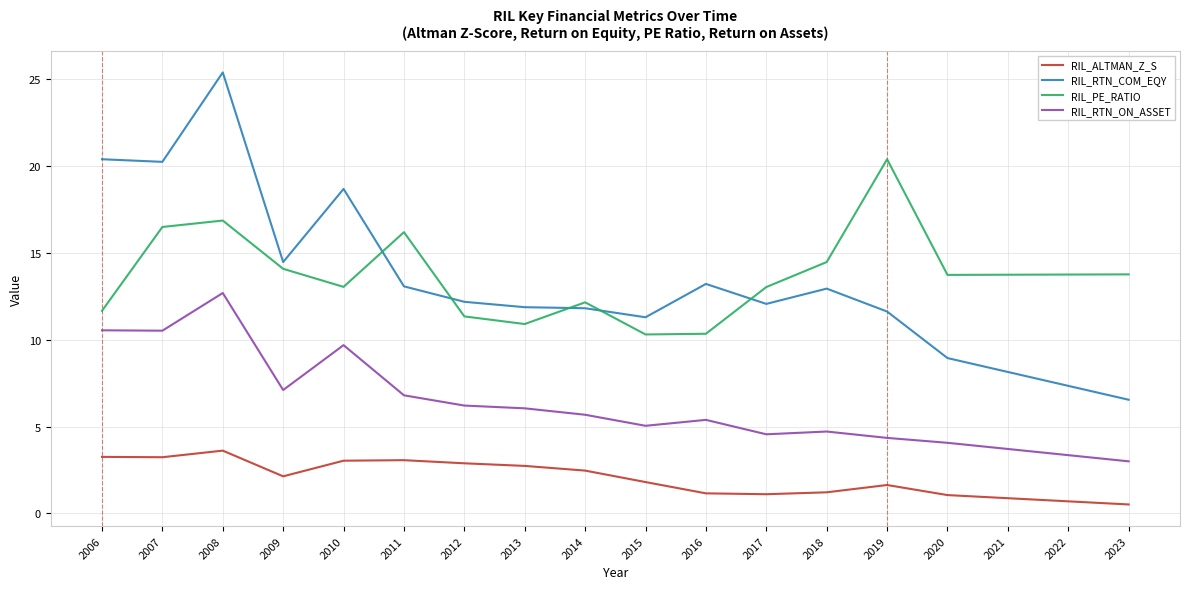

Where is the first local maximum for RIL_RTN_ON_ASSET?

2008